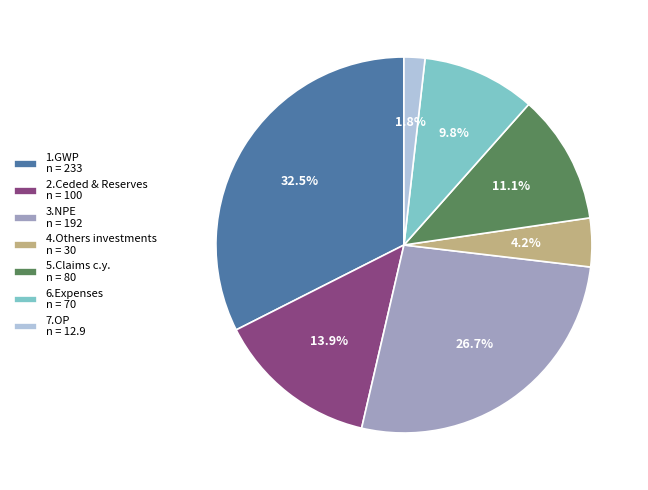

Between 7.OP n = 12.9 and 4.Others investments n = 30, which is larger?

4.Others investments n = 30